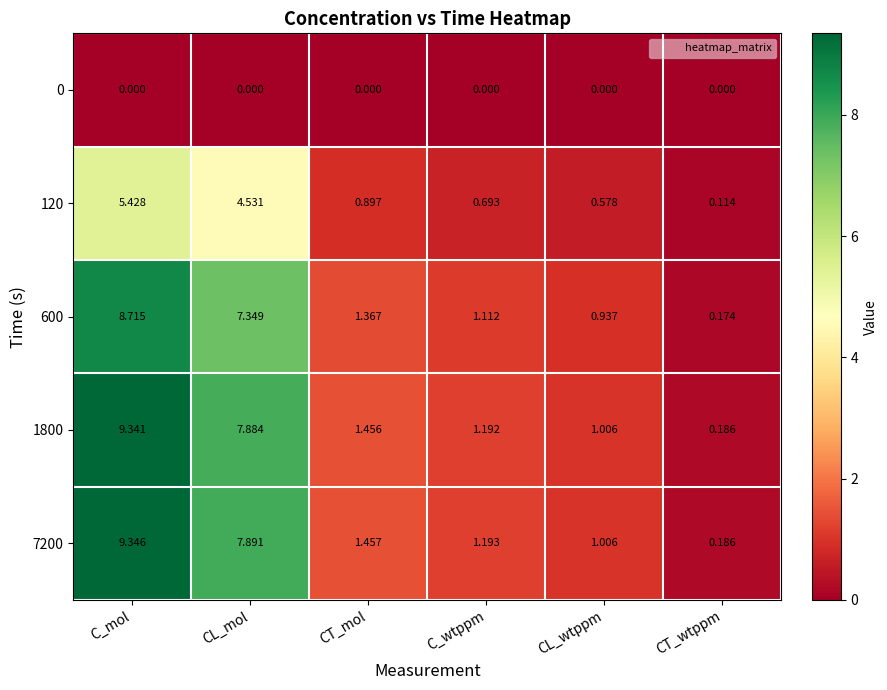

Where is 120 nearest to the value 2?

CT_mol